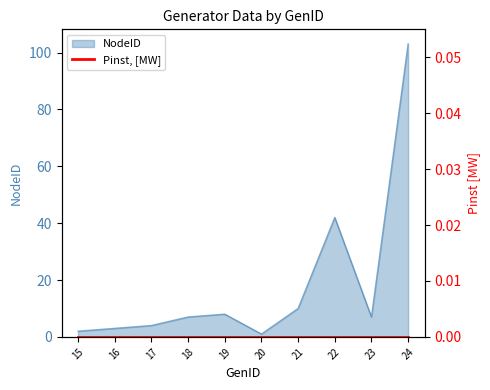

Reading left to right, transcribe all the data shown in this chart.

15=2	16=3	17=4	18=7	19=8	20=1	21=10	22=42	23=7	24=103